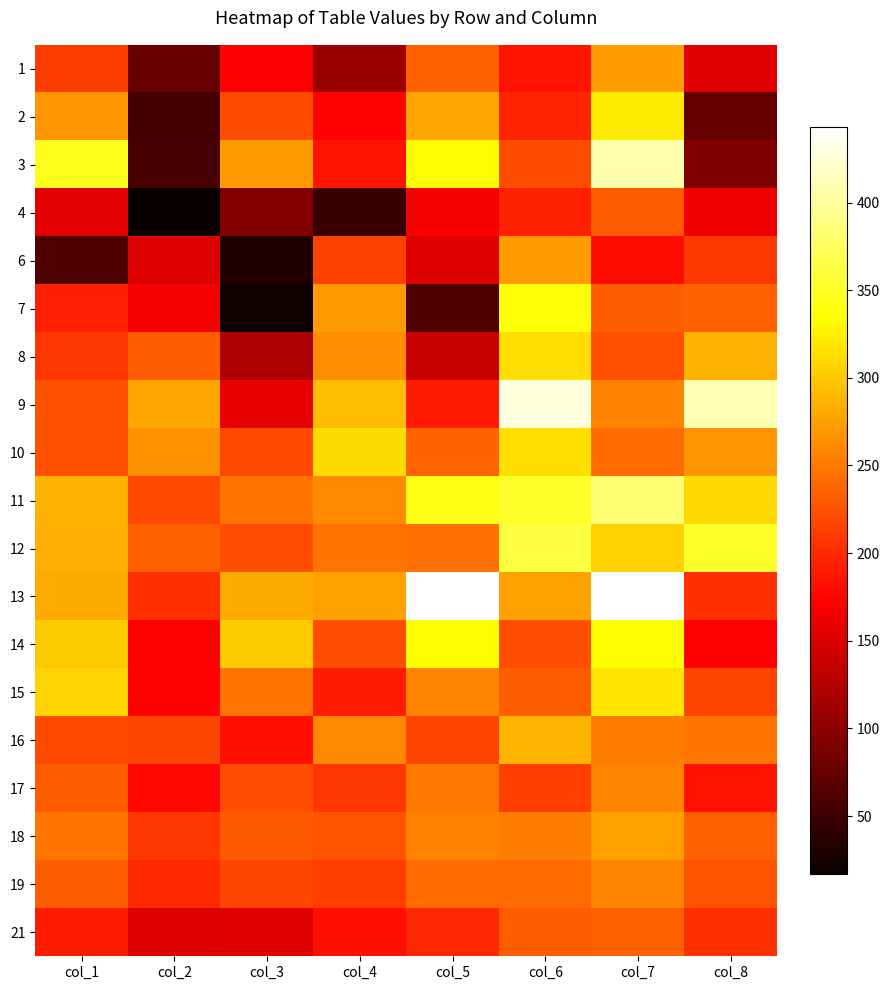

Between col_1 and col_2, which series saw the biggest shift?

3